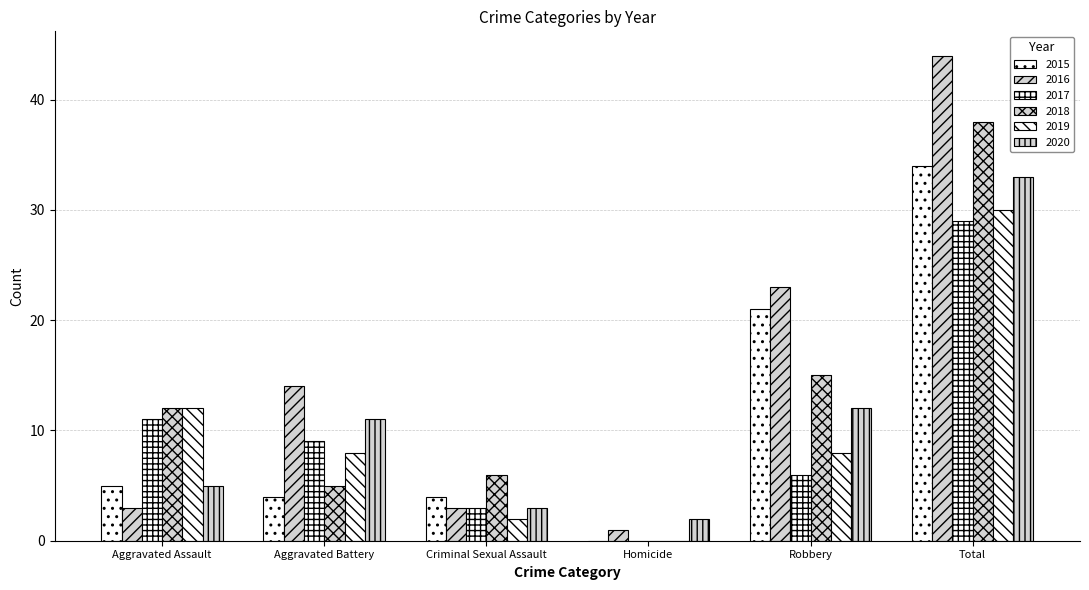

How many categories are shown in the chart?

6